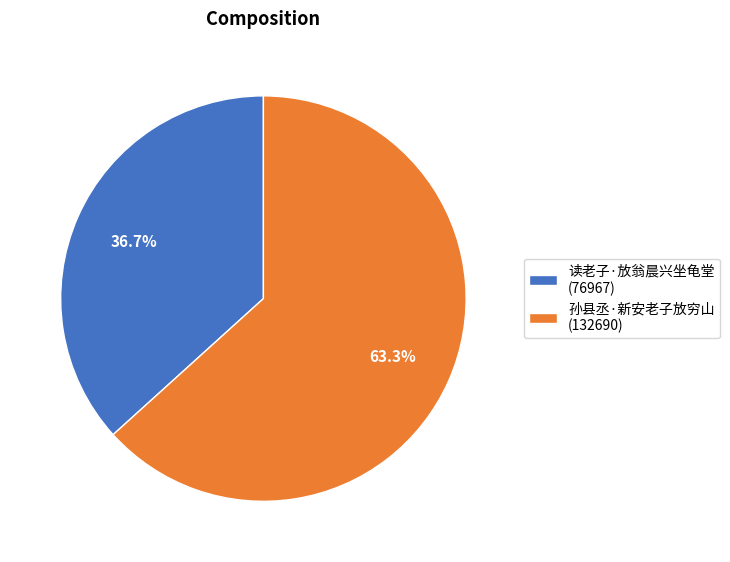

To the nearest percent, what is the combined percentage of 孙县丞·新安老子放穷山 and 读老子·放翁晨兴坐龟堂?

100%